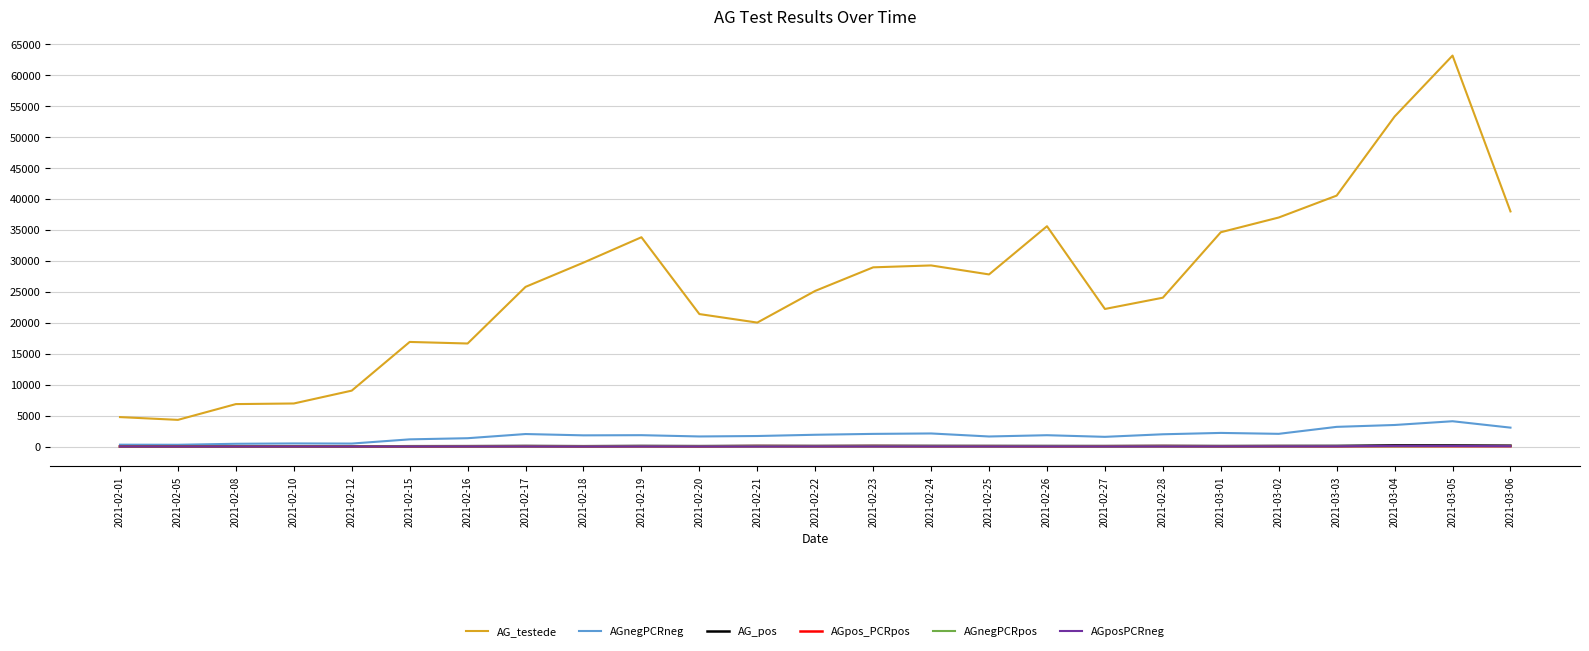

Which series has the widest spread of values?

AG_testede